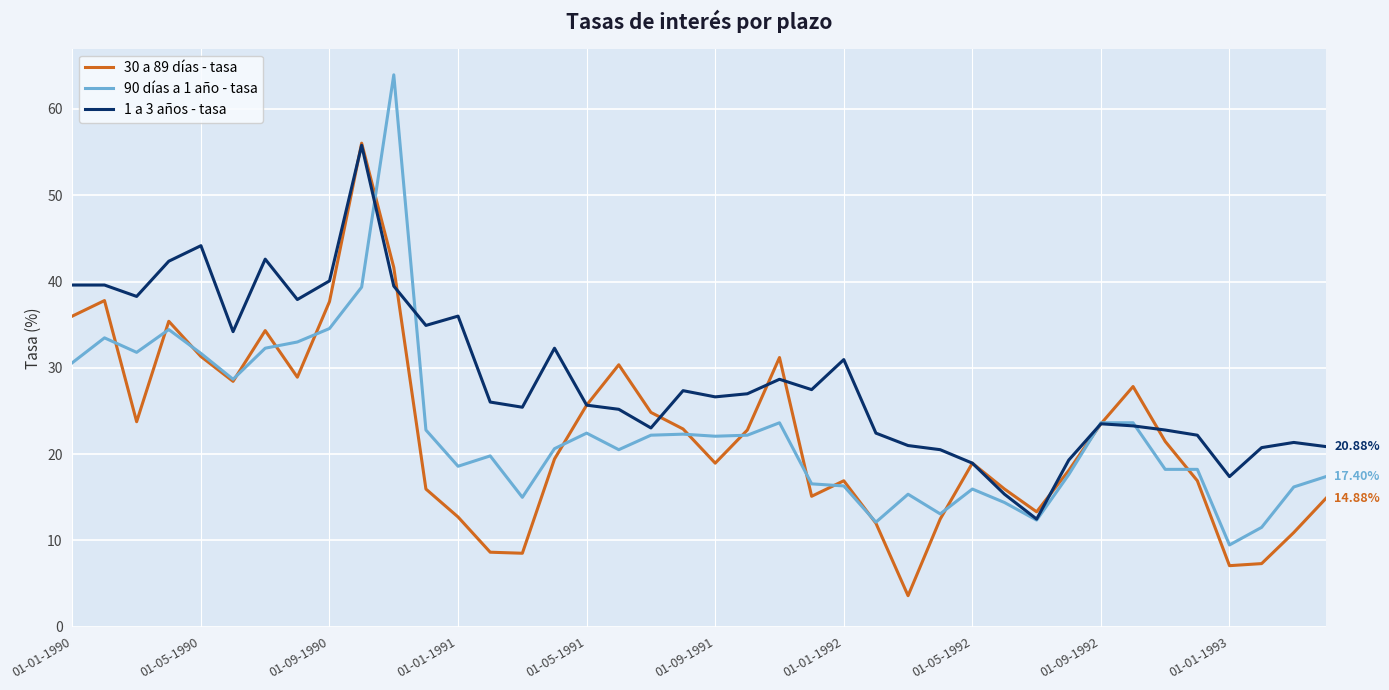

What is the difference between the maximum and second lowest values in the 90 días a 1 año - tasa series?

52.4